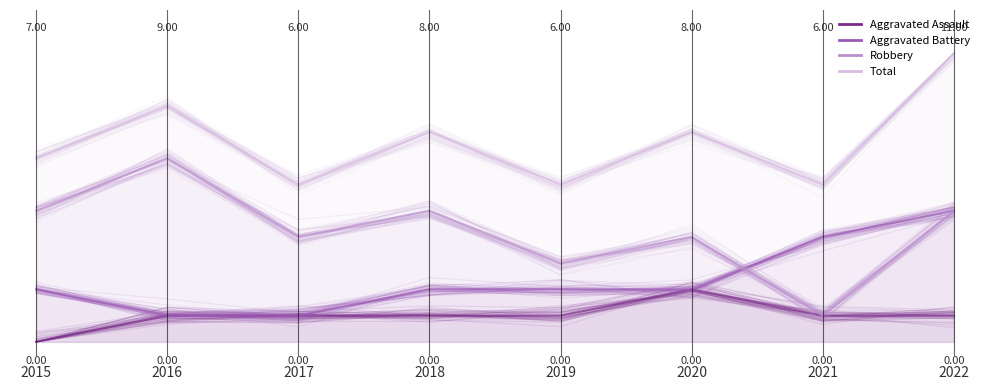

Between 2018 and 2020, which series saw the biggest shift?

Aggravated Assault